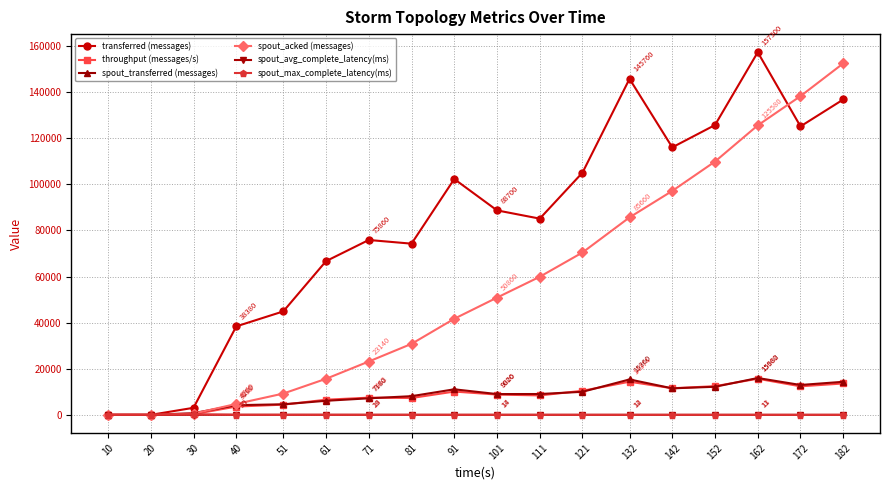

Is this an area chart (filled region under the line)?

No